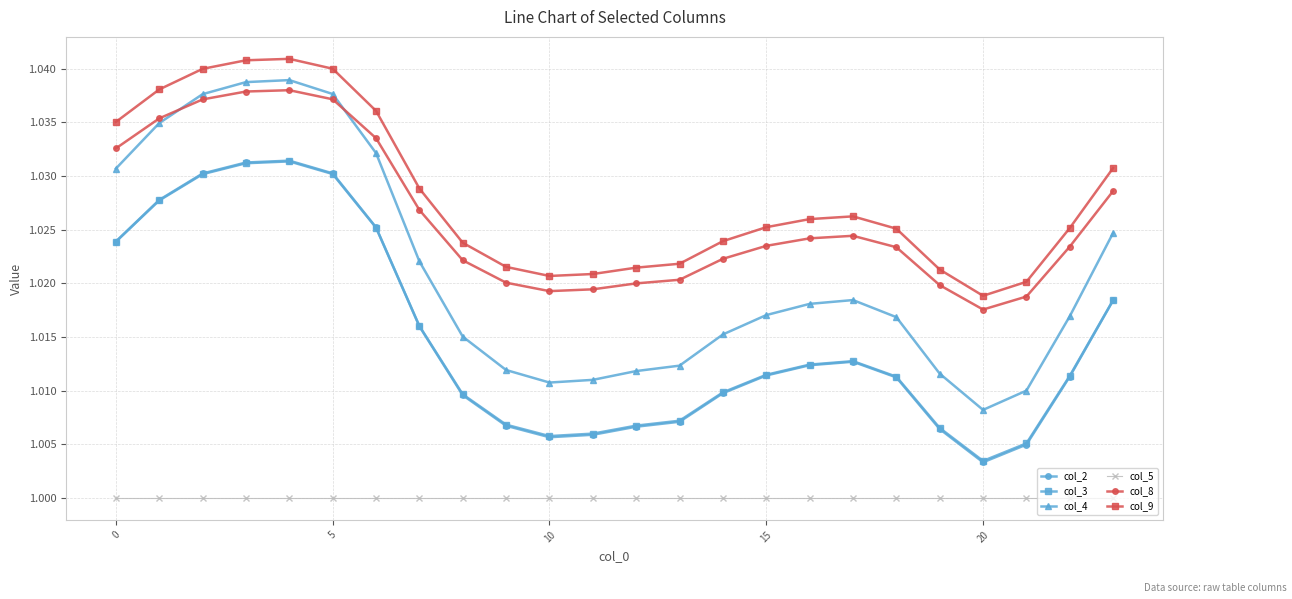

True or false: col_4 has more than 2 interior local peaks.

False